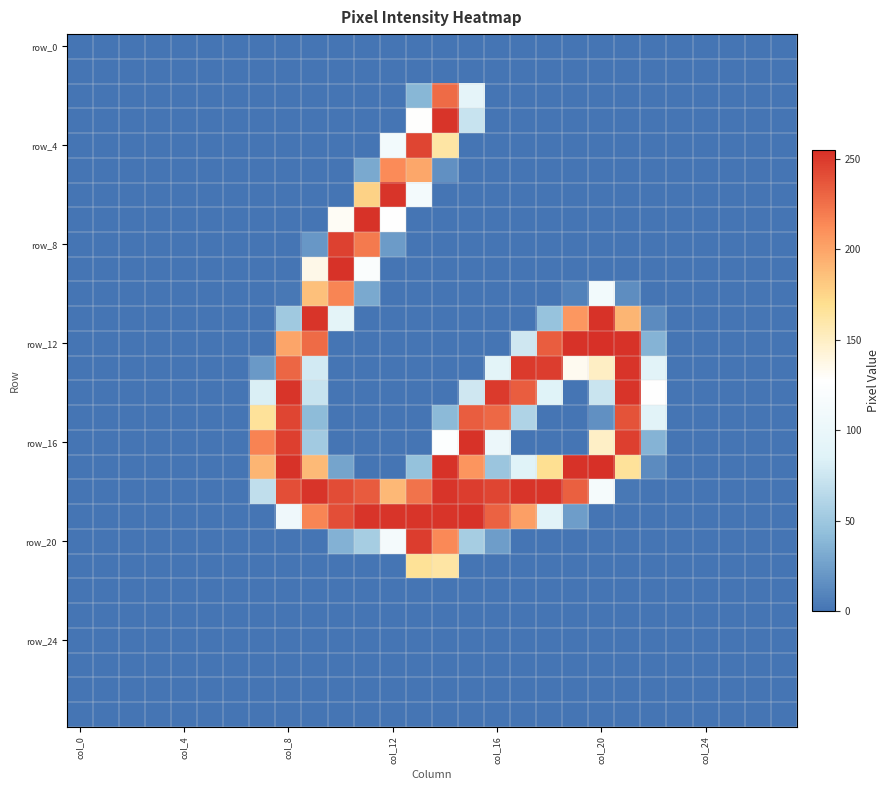

How many data points does each series have?

28